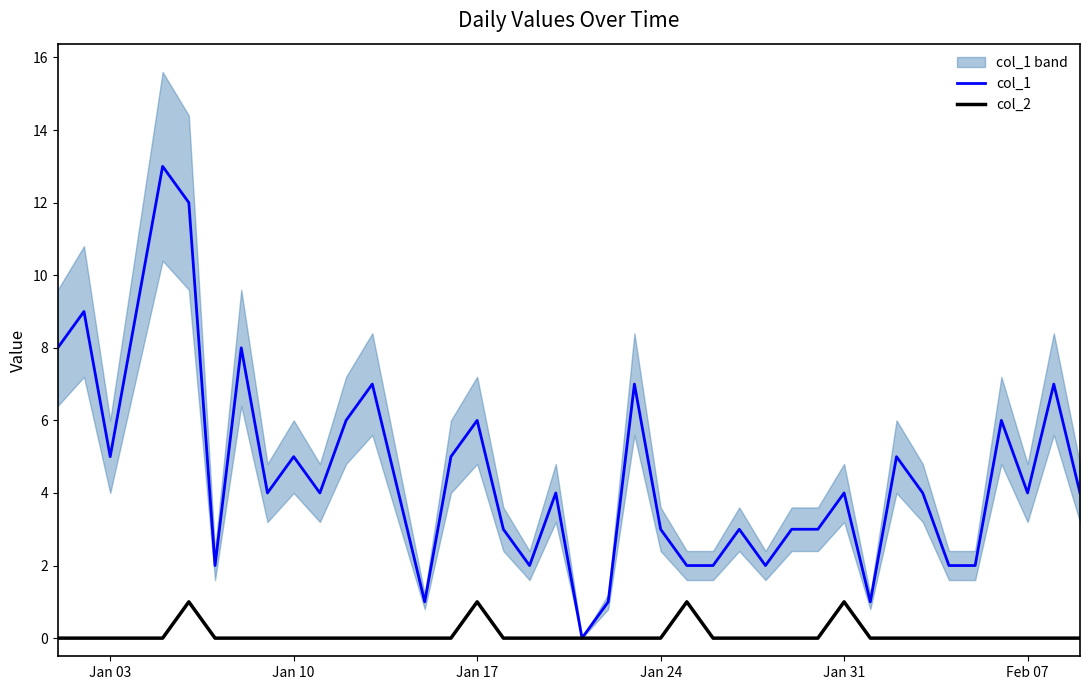

Which series has the widest spread of values?

col_1